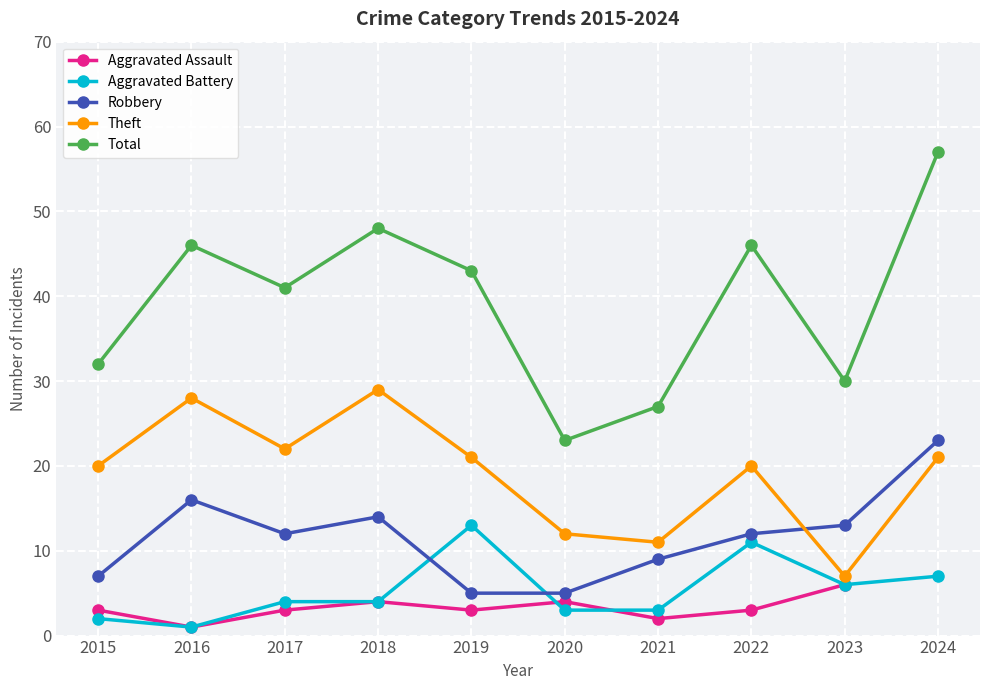

What is the highest value of the Robbery series?

23